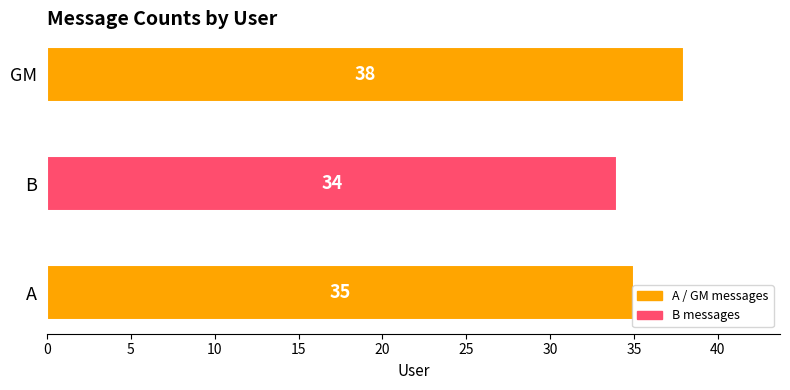

What is the change in value from A to GM?

+3